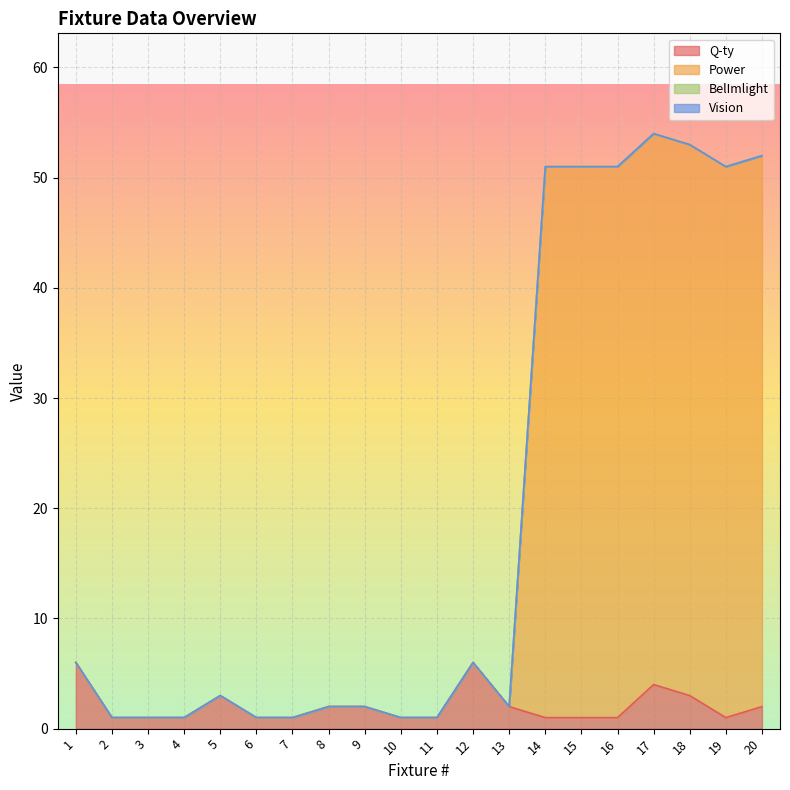

Which series has the largest total across all categories?

Power